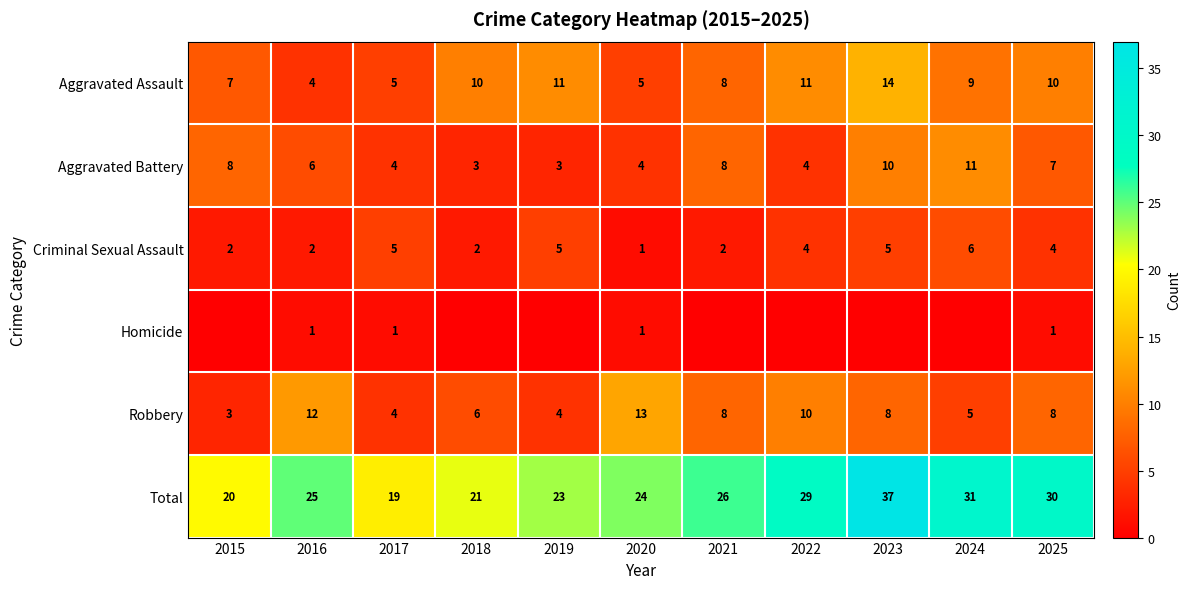

The Total series shows 29 at 2022. True or false?

True